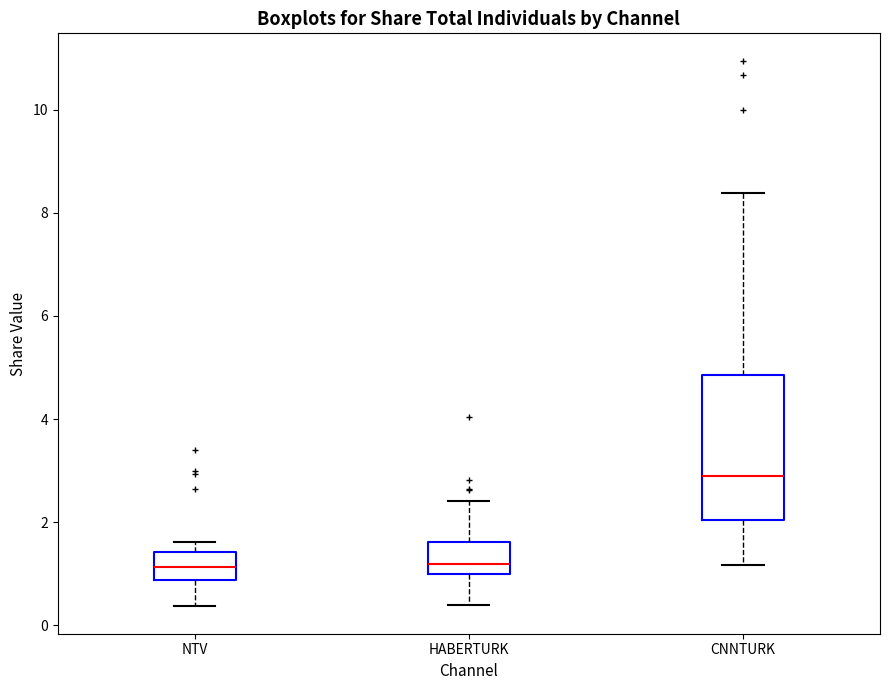

Which box is the tallest, from its lower edge to its upper edge?

CNNTURK